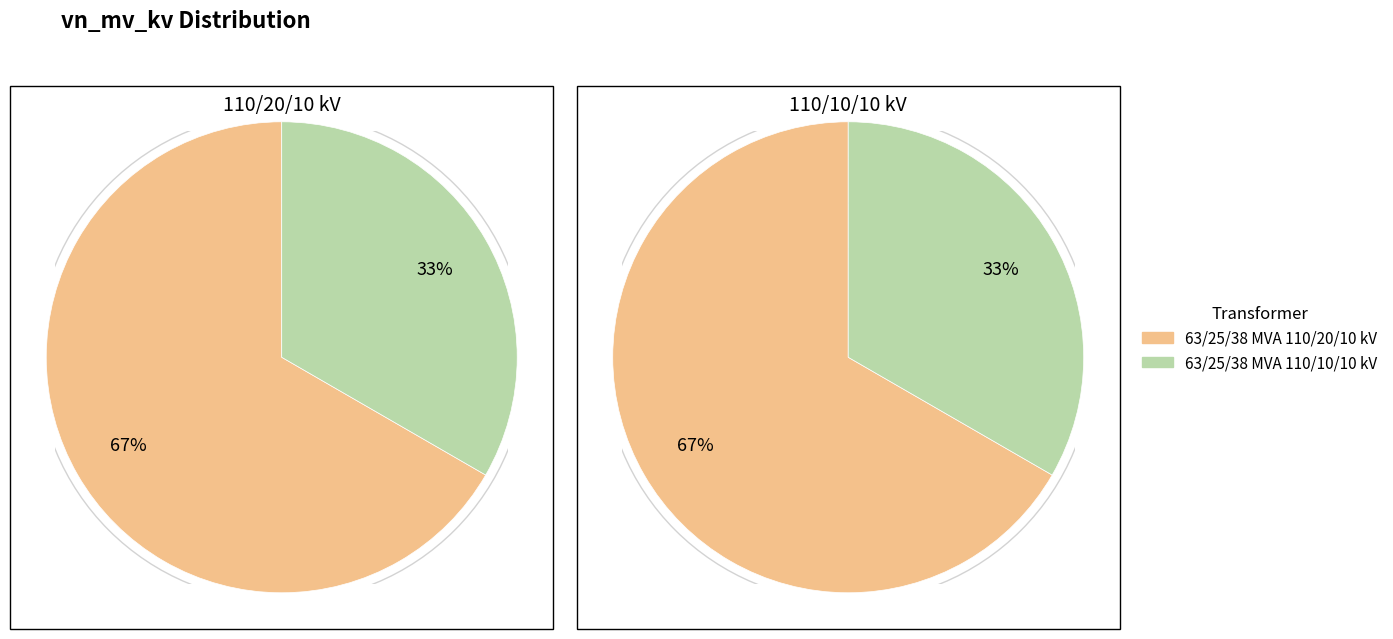

What percentage is the 63/25/38 MVA 110/10/10 kV slice, to the nearest percent?

33%